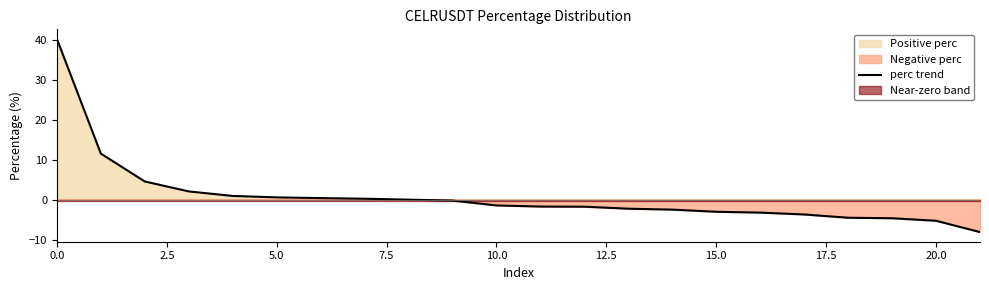

What is the maximum value for perc trend?

40.2